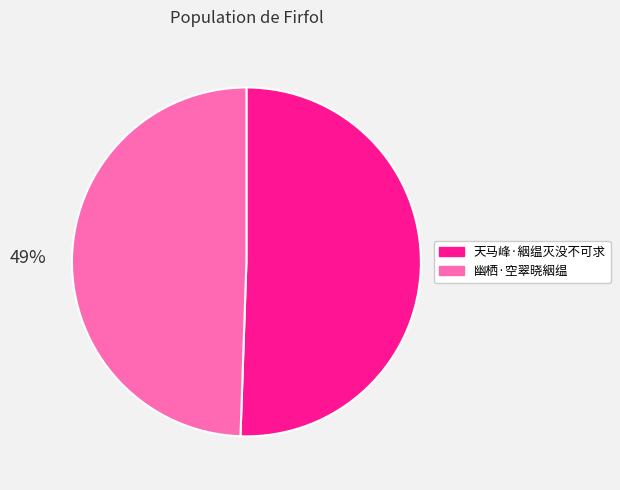

To the nearest percent, what is the combined percentage of 天马峰·絪缊灭没不可求 and 幽栖·空翠晓絪缊?

100%